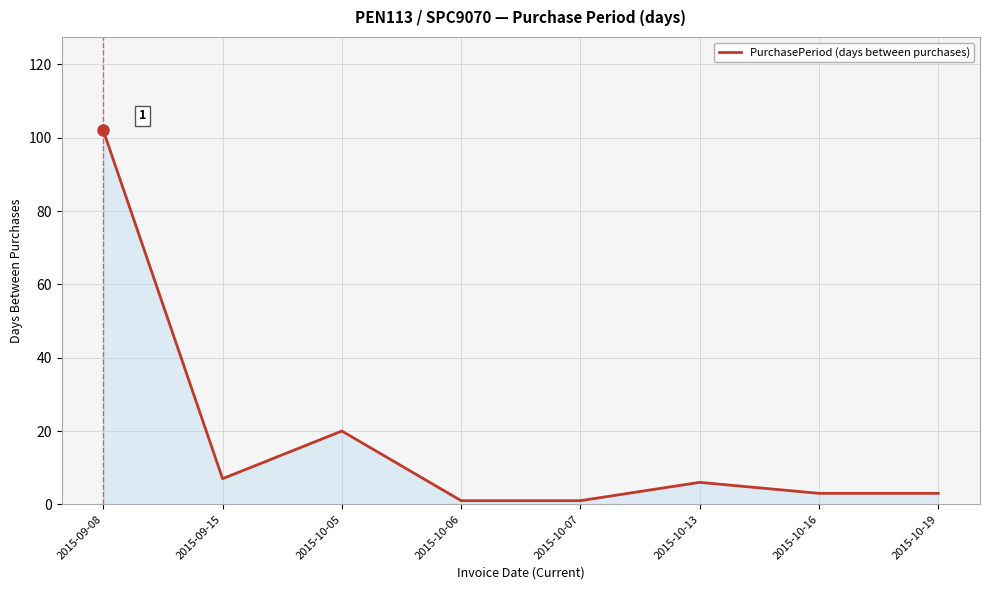

Count the number of categories in the chart.

8